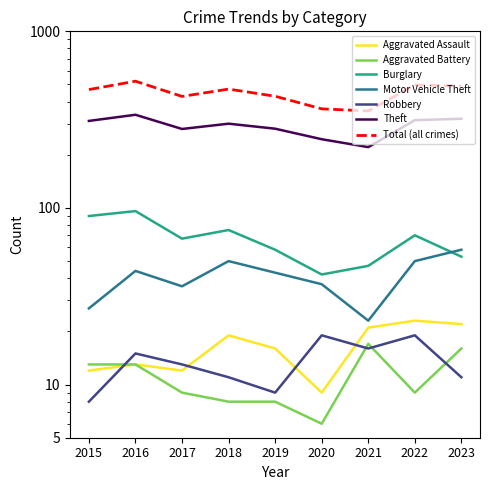

What is the total value across all series at 2022?

485